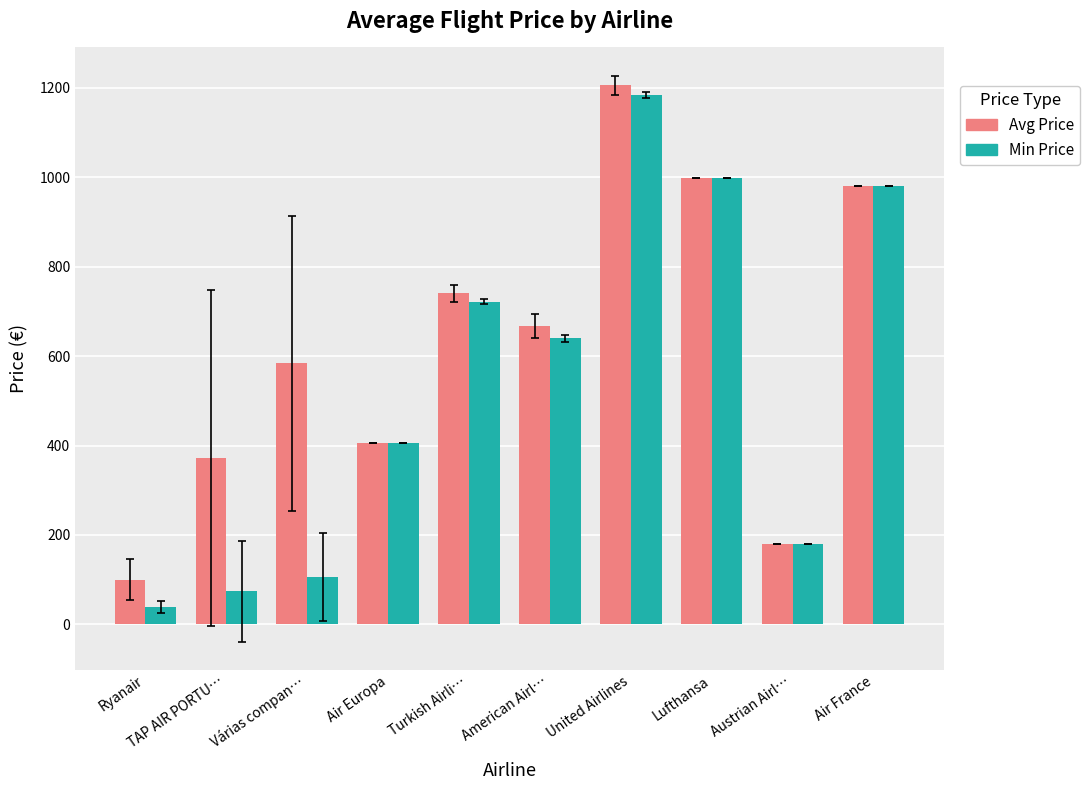

The value of Min Price at Air Europa is 406.7. True or false?

True